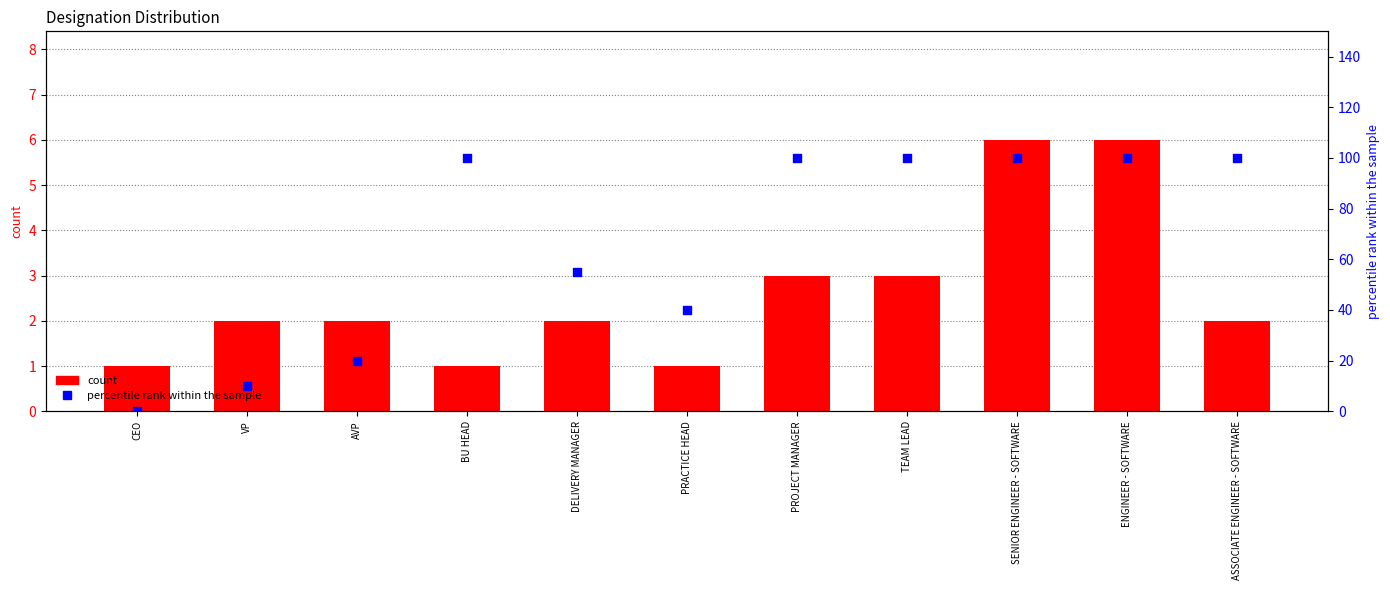

Which series has the largest Y range (max minus min)?

percentile rank within the sample